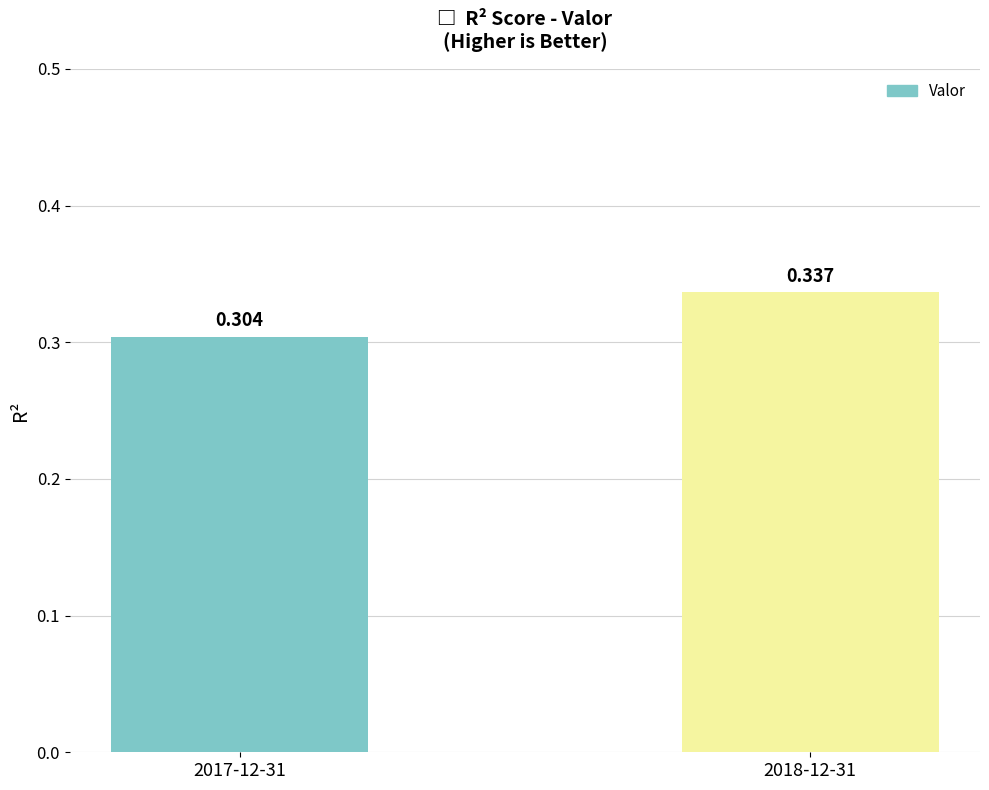

What is the label of the 2nd bar from the right?

2017-12-31